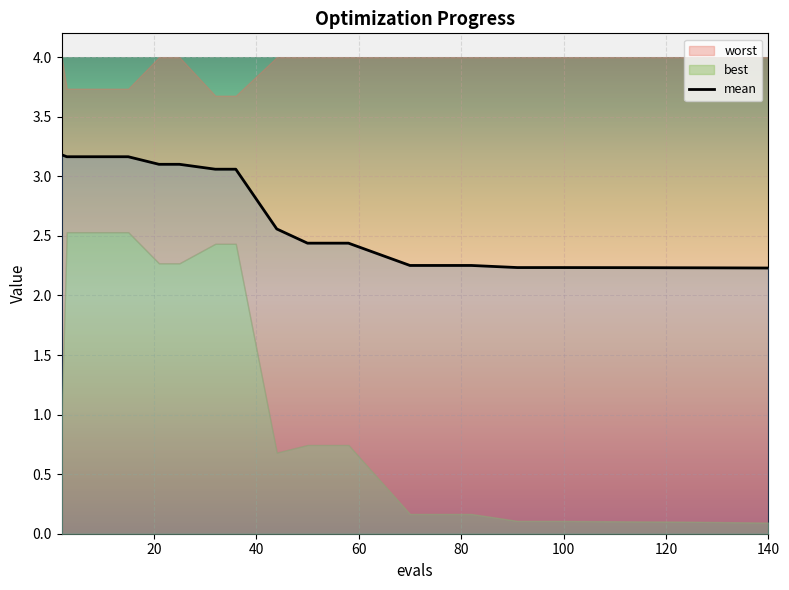

What is the minimum value for mean?

2.2